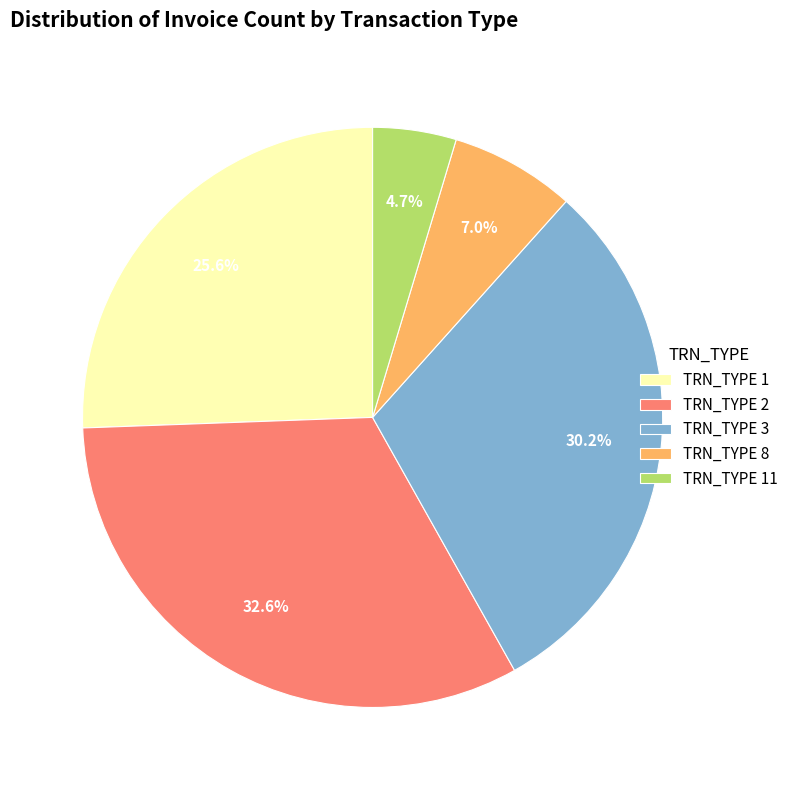

Between TRN_TYPE 1 and TRN_TYPE 11, which is larger?

TRN_TYPE 1